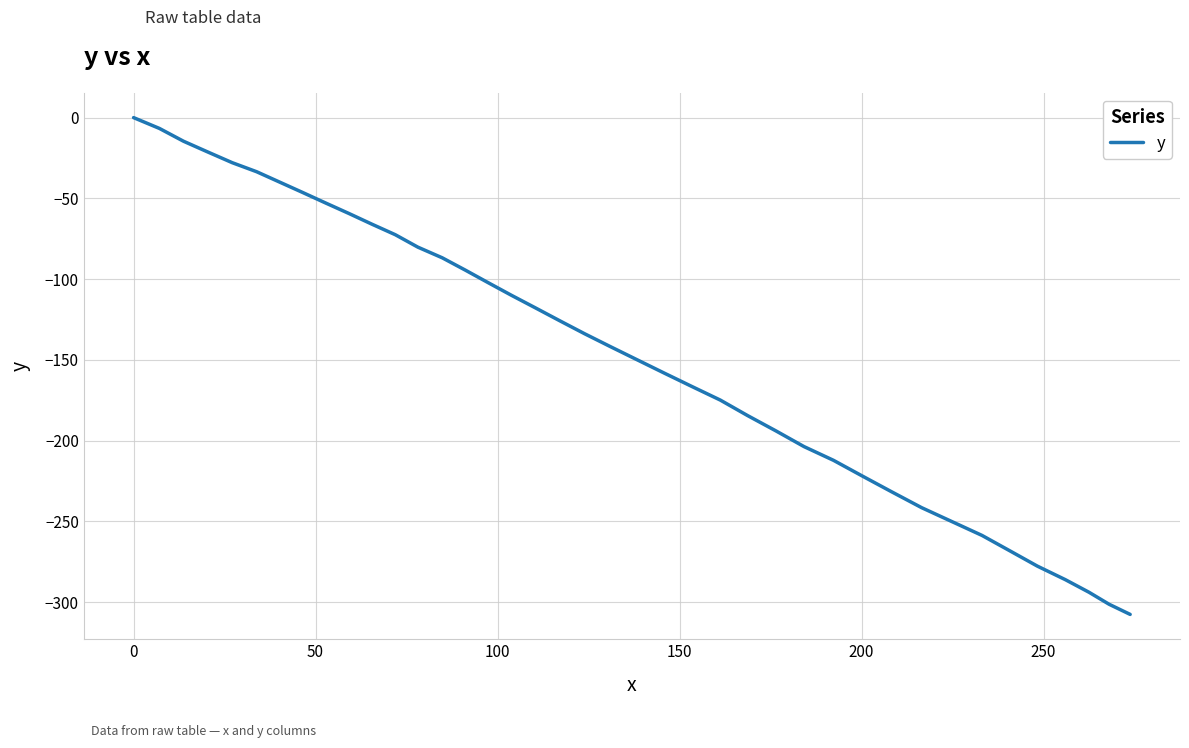

What is the difference between the maximum and minimum values?

307.6